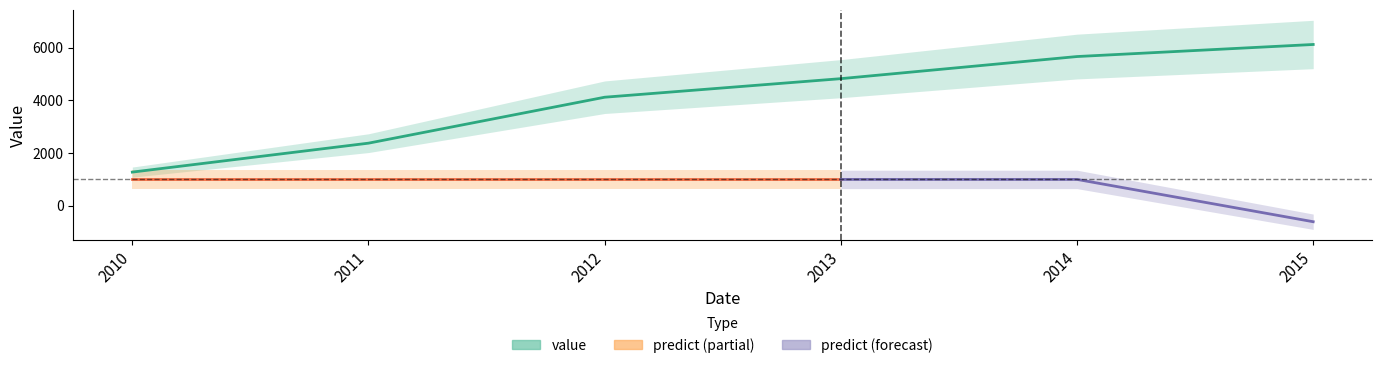

What is the ratio of the value at 2013 to the value at 2012?

1.2